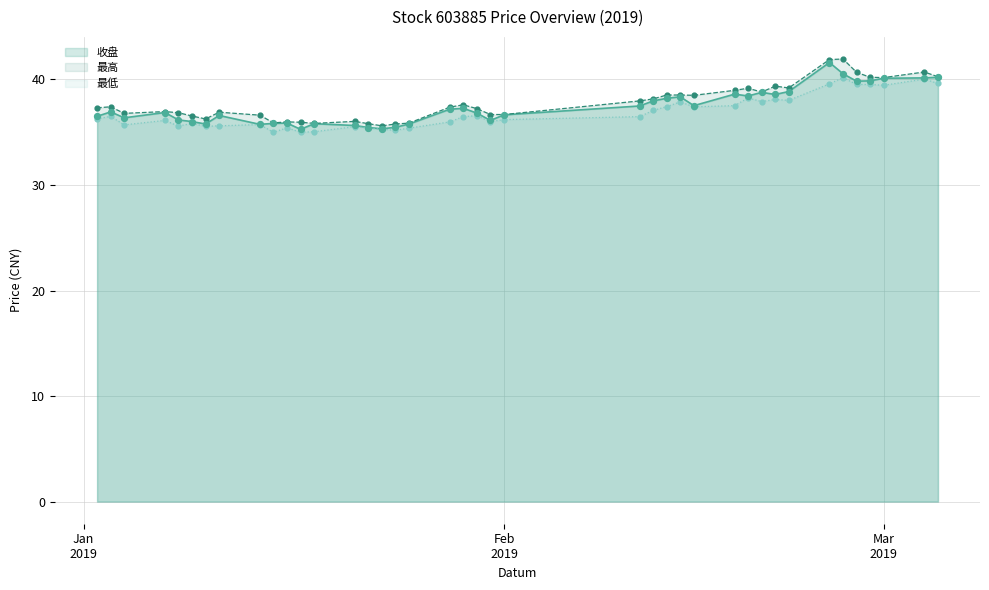

What are all the series names shown in the legend?

收盘, 最高, 最低